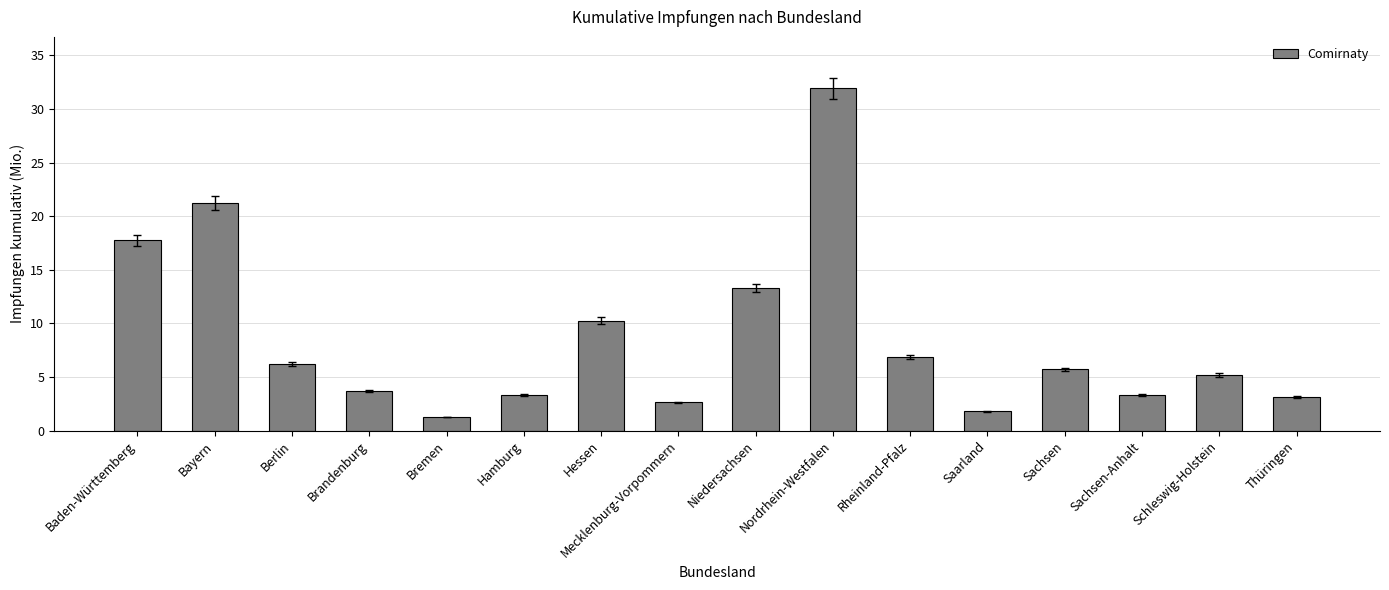

Between Rheinland-Pfalz and Bremen, which is larger?

Rheinland-Pfalz